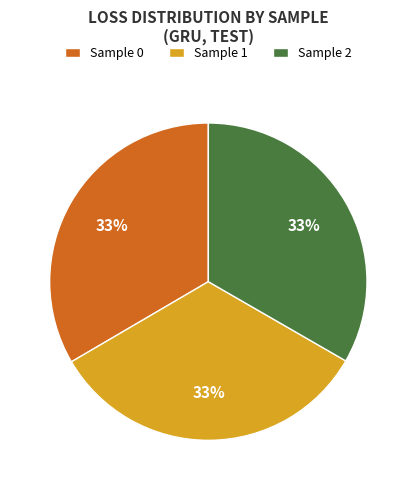

Is it true that Sample 0 is 33% of the pie?

True